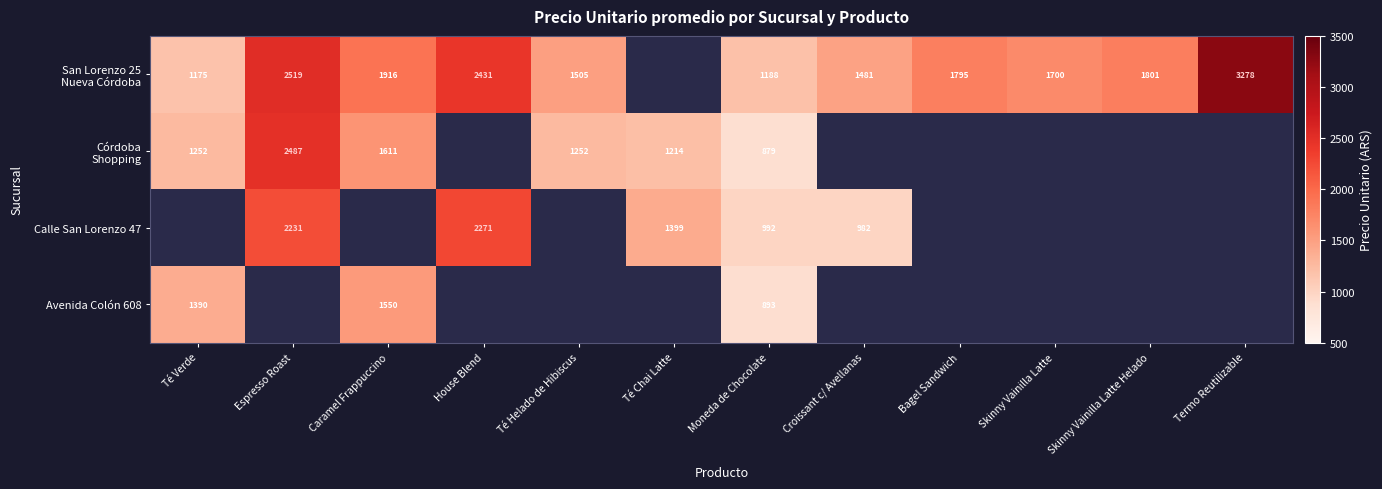

Is it true that Calle San Lorenzo 47 equals 358 at Moneda de Chocolate?

False